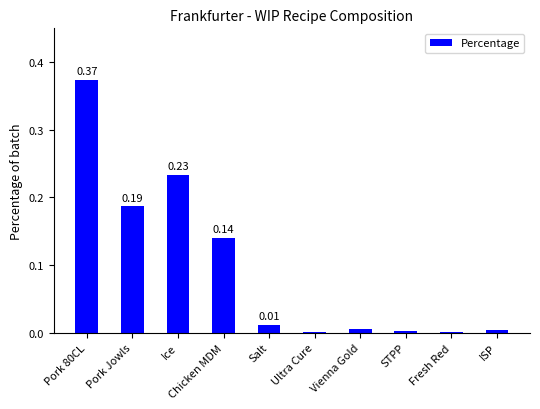

Between STPP and Pork Jowls, which is larger?

Pork Jowls